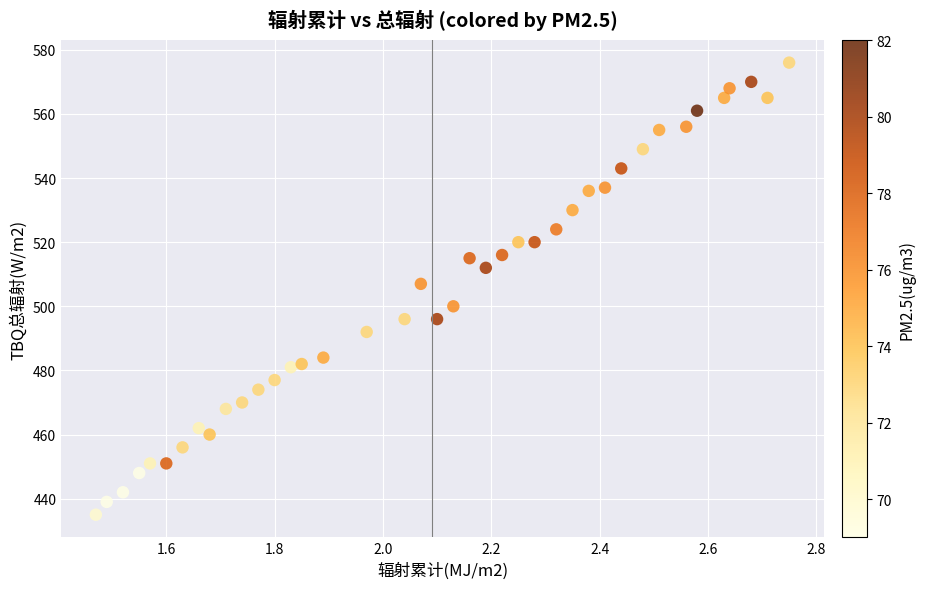

What Y value in the scatter plot is closest to 505?

507